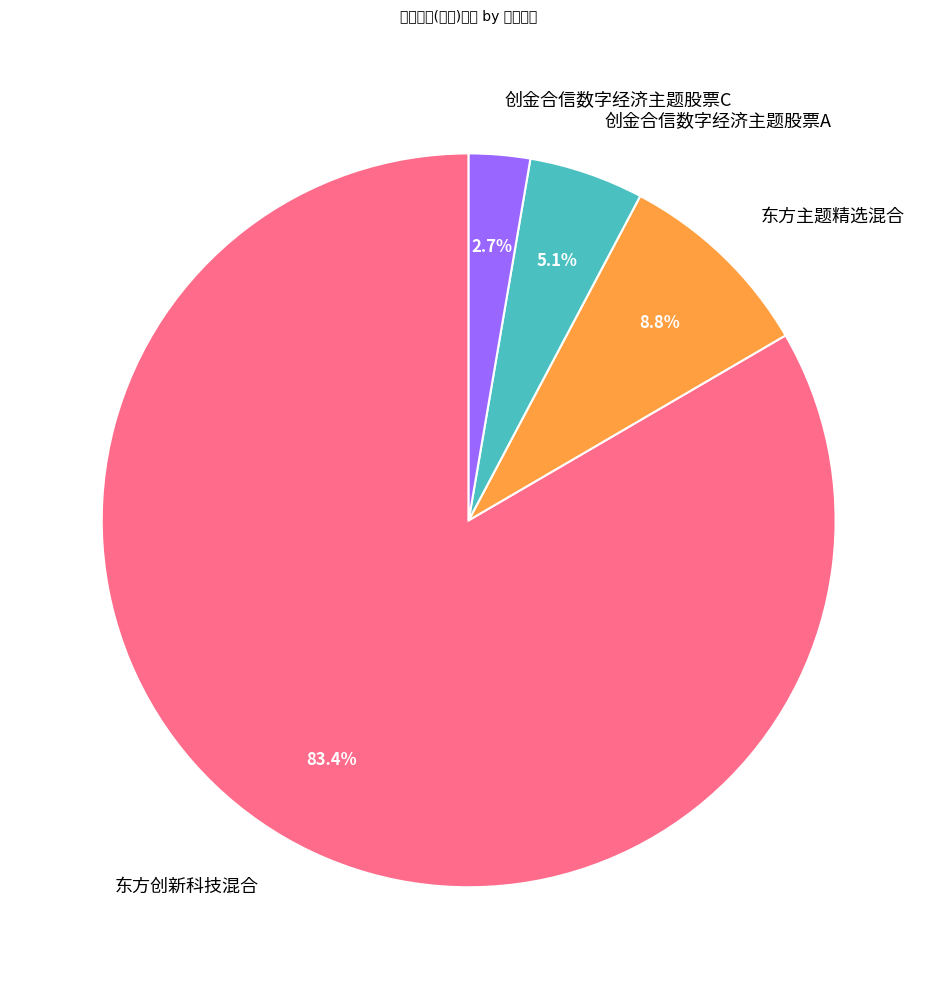

Count the number of slices in the pie.

4